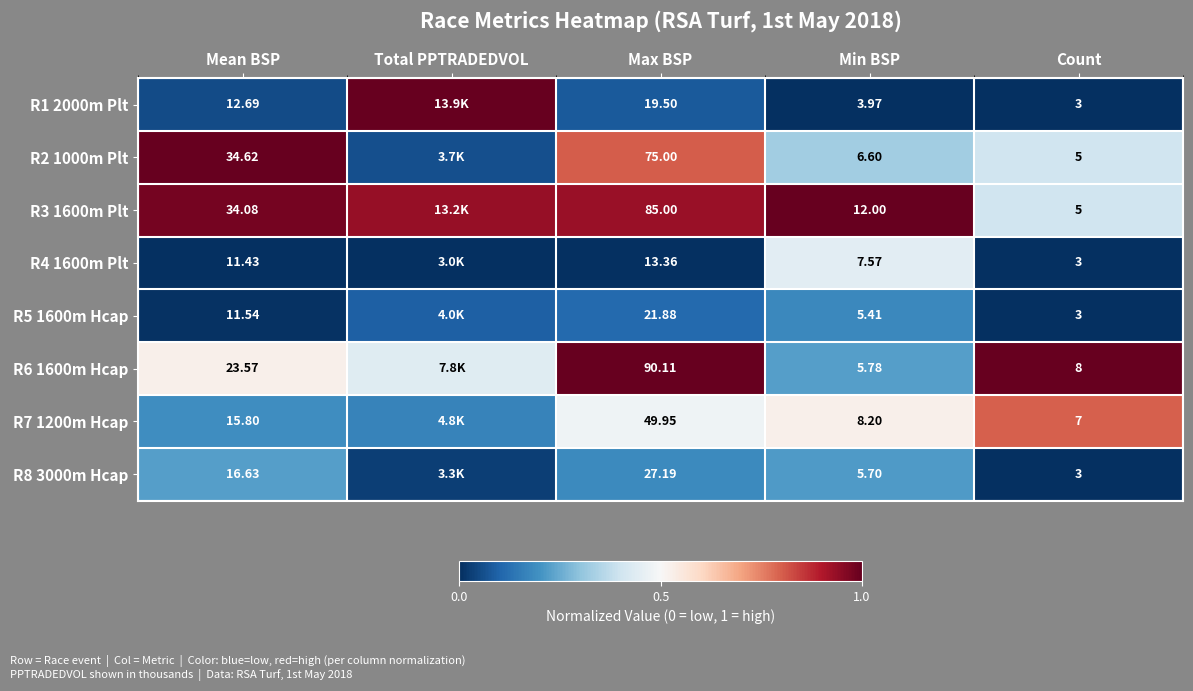

True or false: R6 1600m Hcap has a value of 0.3 at Min BSP.

False